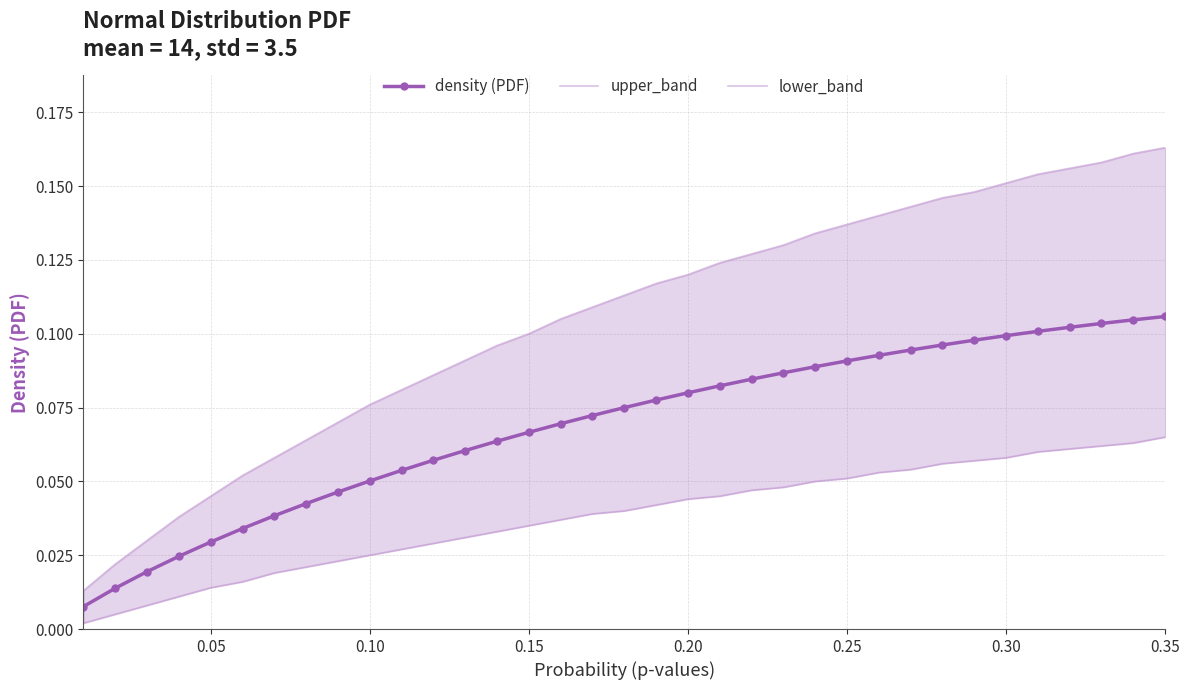

True or false: density (PDF) has more than 2 interior local peaks.

False